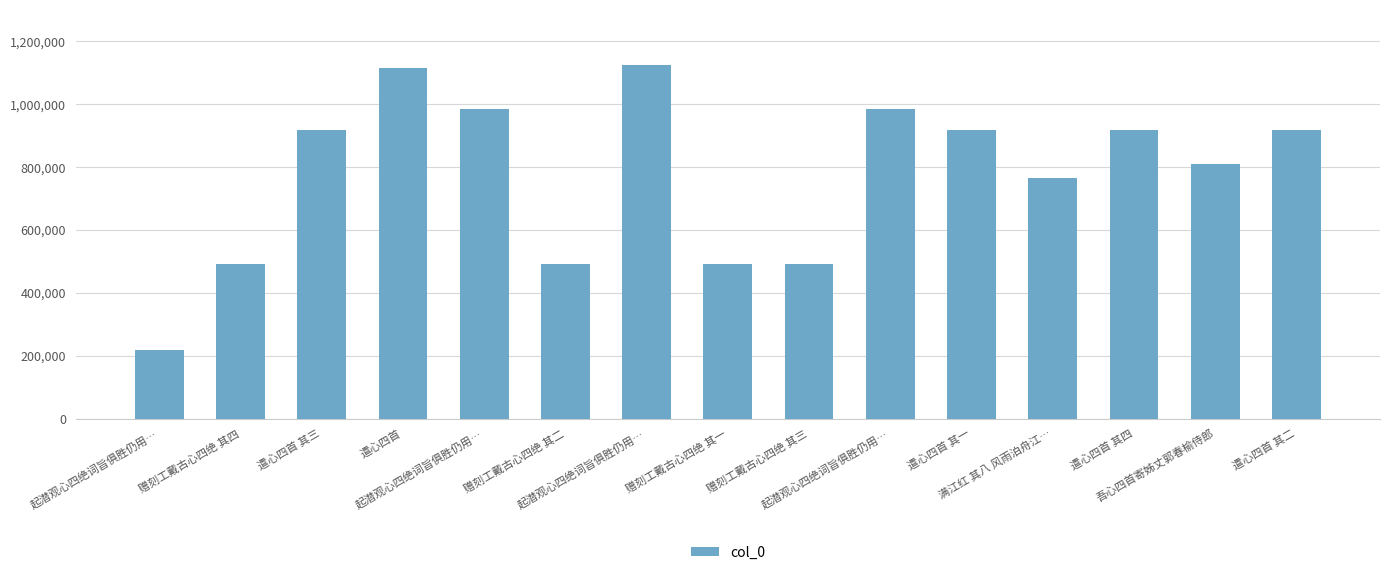

At which label does the data first exceed 919609?

遣心四首 其三